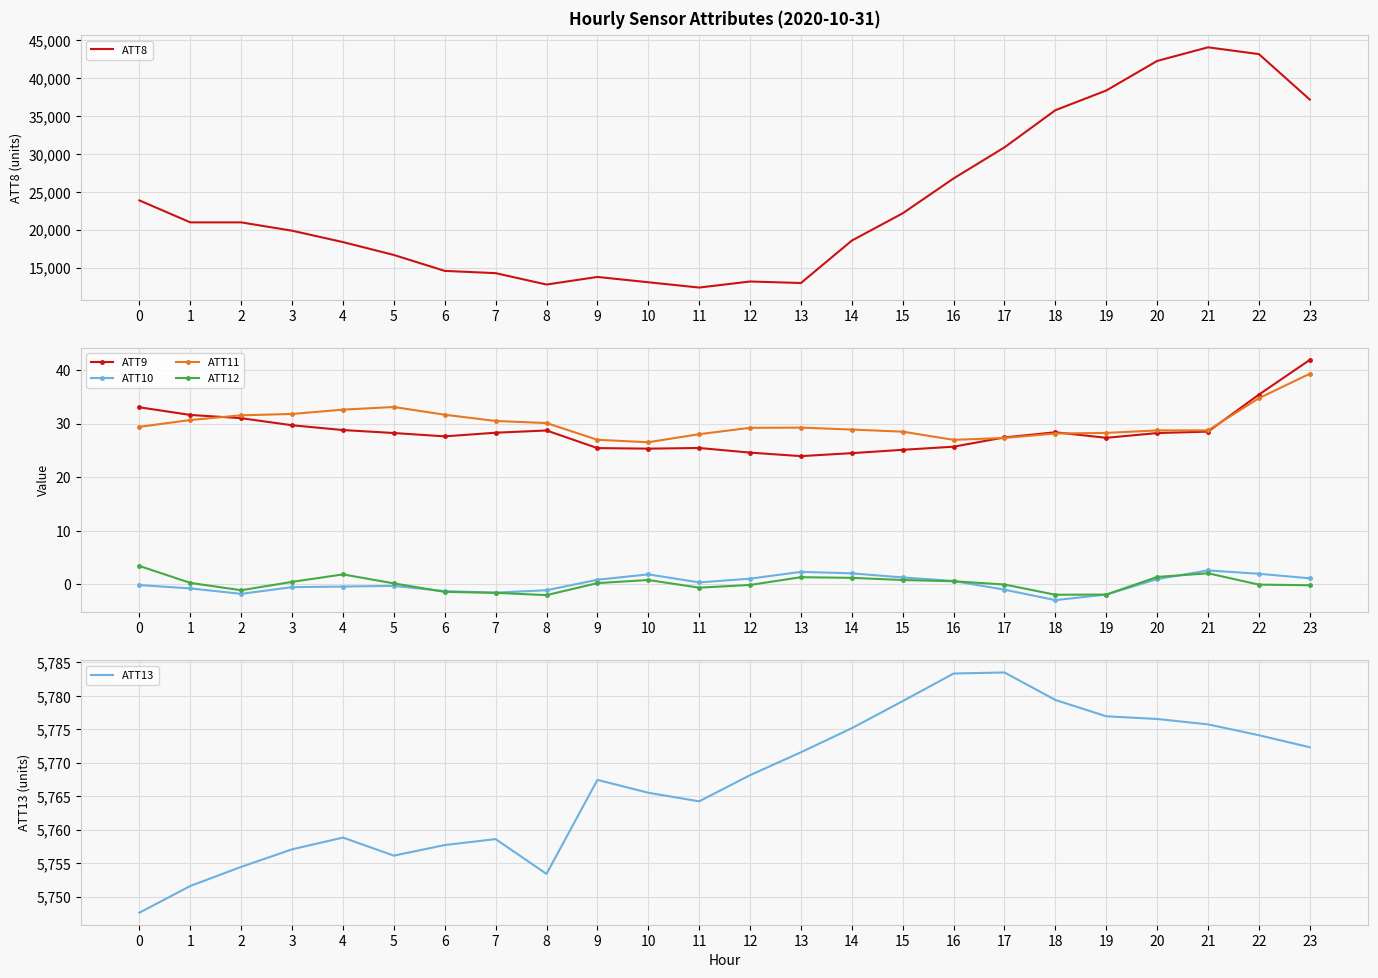

How many lines are shown in the chart?

6